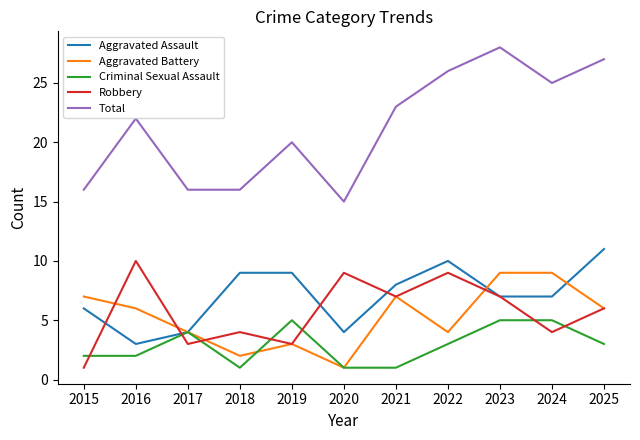

What is the total value across all series at 2024?

50